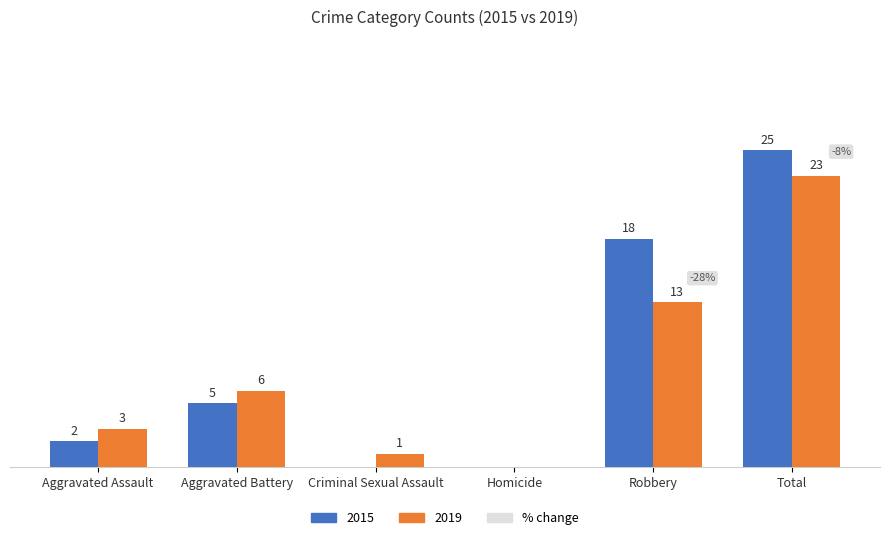

Where is 2015 nearest to the value 12?

Robbery